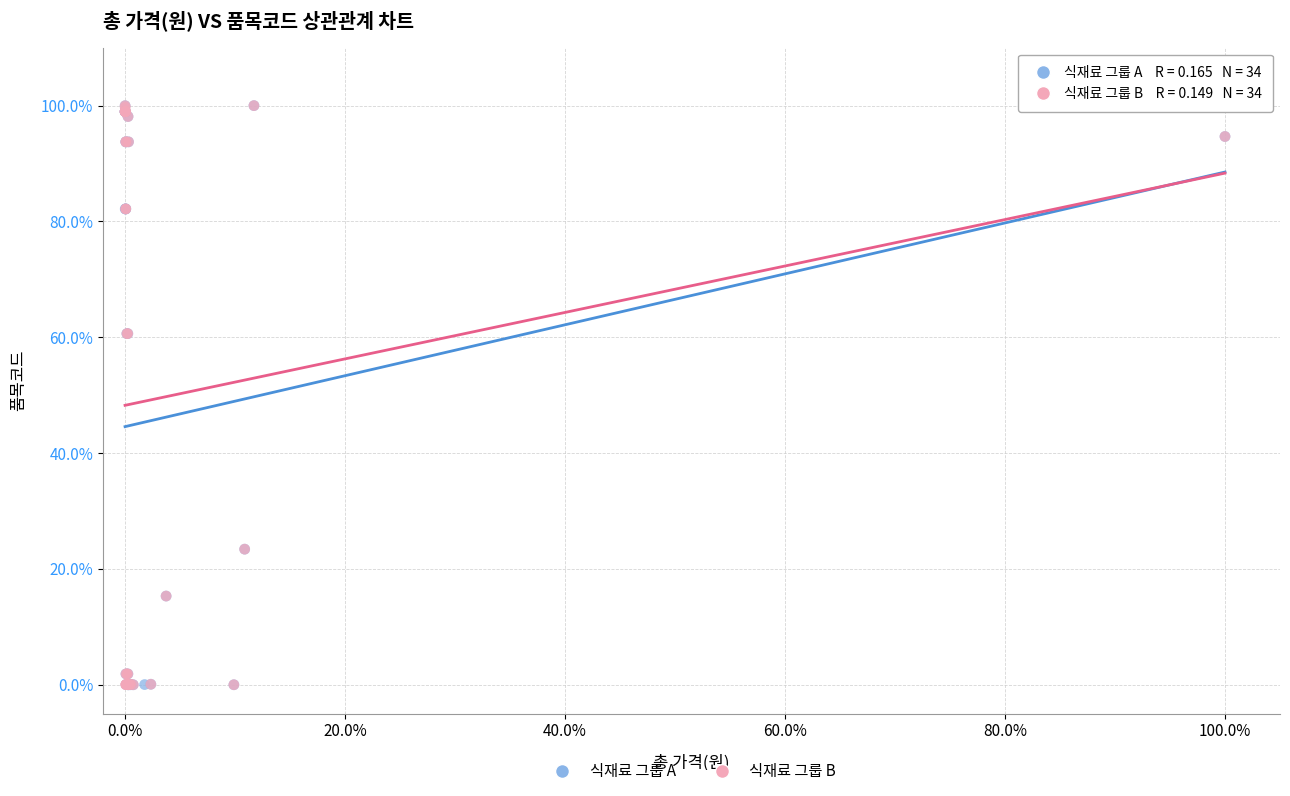

What are all the series names shown in the legend?

식재료 그룹 A, 식재료 그룹 B